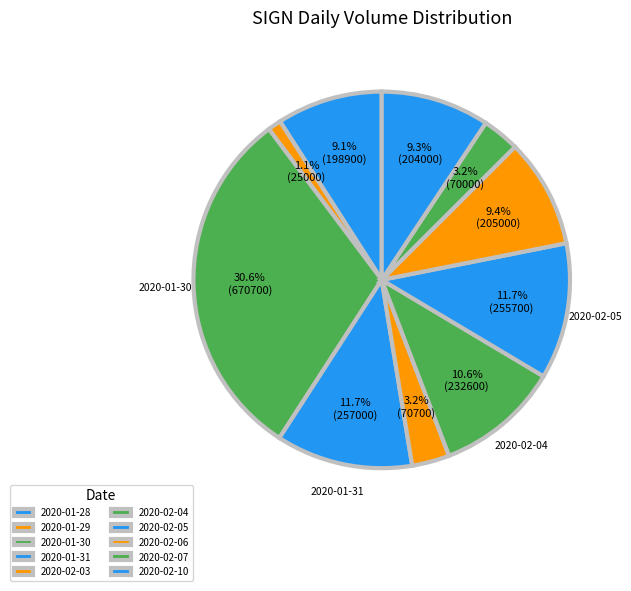

Rank the categories by value from lowest to highest.

2020-01-29, 2020-02-07, 2020-02-03, 2020-01-28, 2020-02-10, 2020-02-06, 2020-02-04, 2020-02-05, 2020-01-31, 2020-01-30